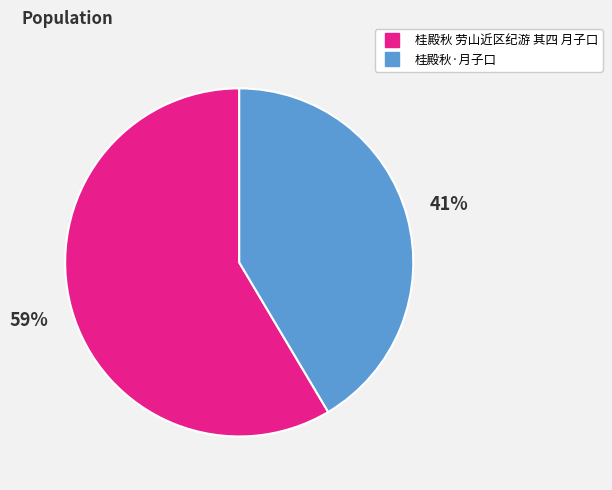

To the nearest percent, what is the combined percentage of 桂殿秋·月子口 and 桂殿秋 劳山近区纪游 其四 月子口?

100%